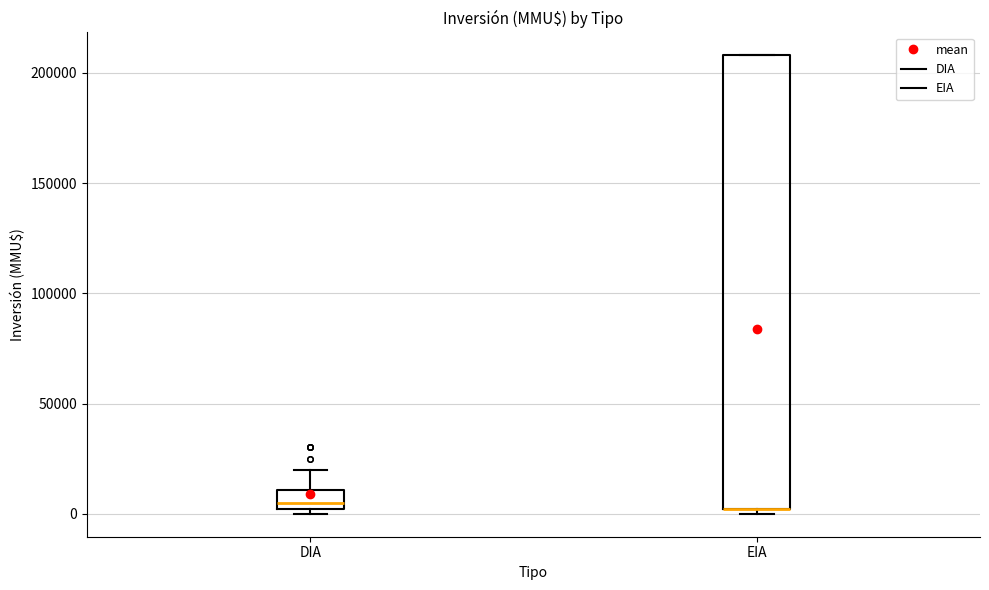

Reading left to right, read every box against the y-axis: the position of its median line, the range the box covers, and the ends of its whiskers. The values are not printed on the chart, so give them approximately, as read against the axis.

DIA: median 5000, box 0 to 10000, whiskers 0 (just below the box's lower edge) to 20000
EIA: median 0 (drawn on the box's lower edge), box 0 to 210000, whiskers 0 (just below the box's lower edge) to 210000